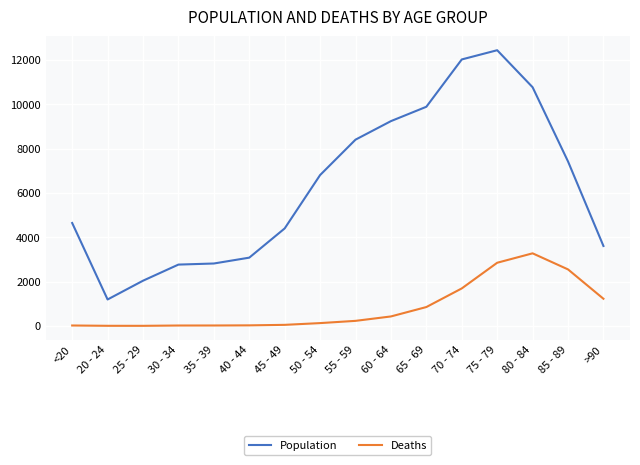

In Population, how many points are lower than both neighbors (excluding endpoints)?

1